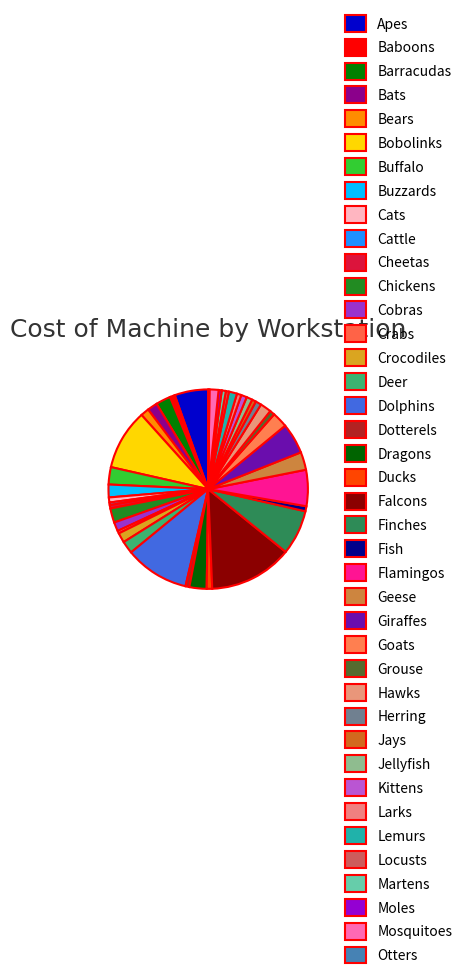

What is the smallest slice in the pie chart?

Otters